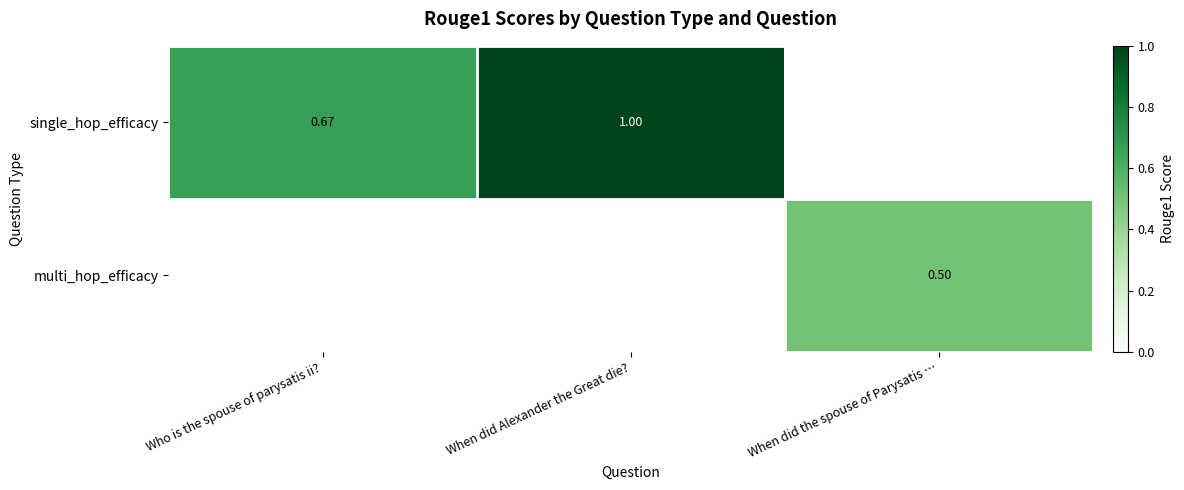

Which series has the largest range (max minus min)?

single_hop_efficacy